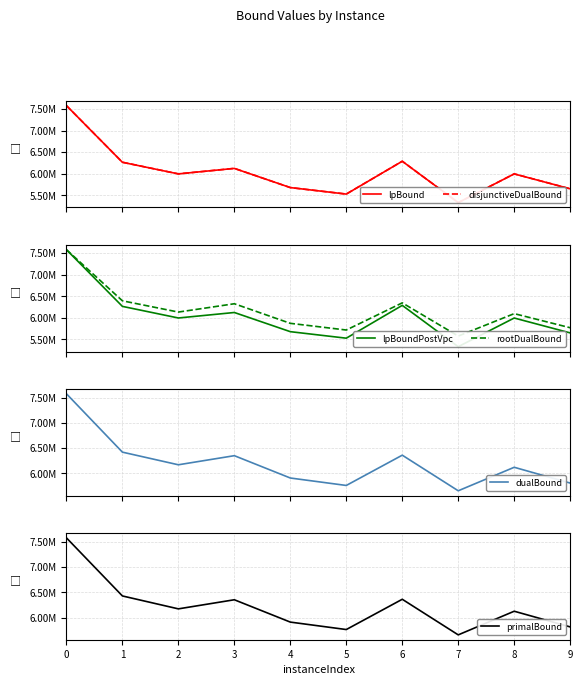

True or false: lpBound and disjunctiveDualBound cross at least once.

False